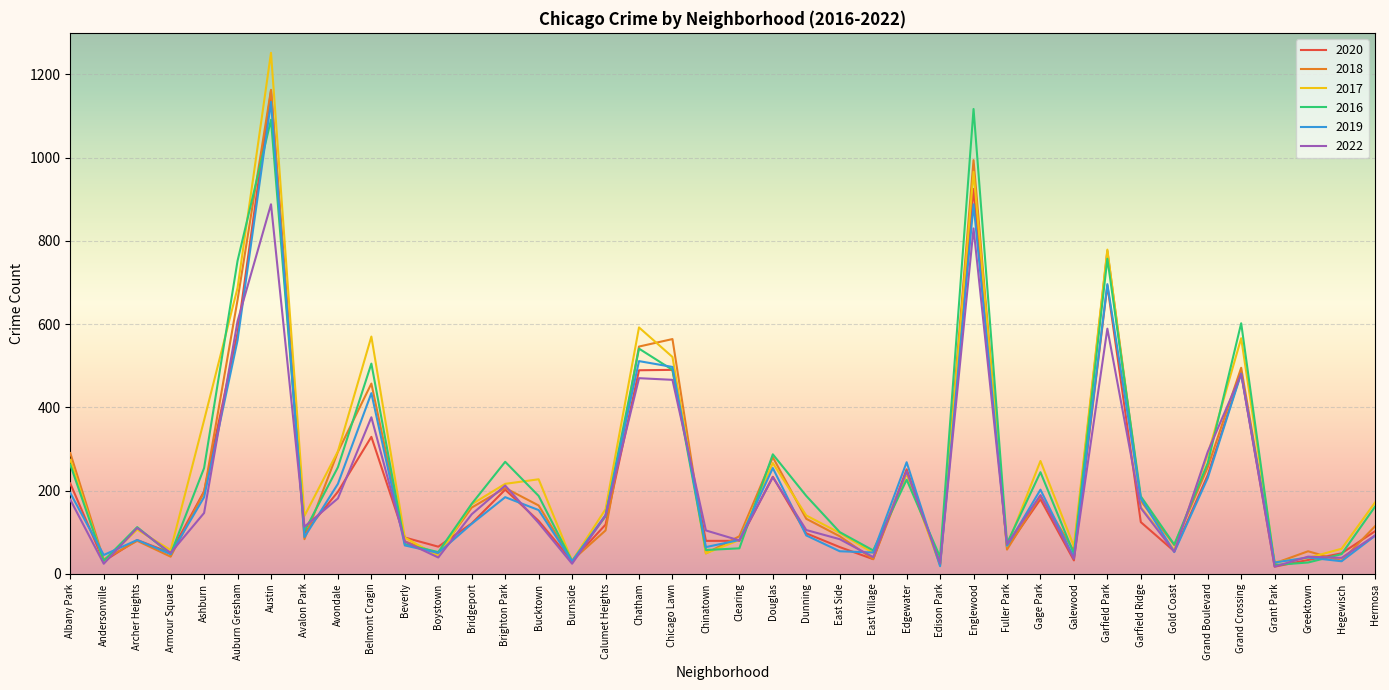

What is the spread (max minus min) of values at Hermosa?

80